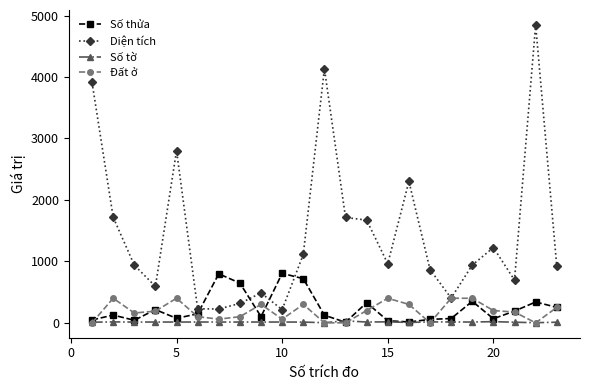

True or false: Diện tích and Số thửa intersect in this chart.

True